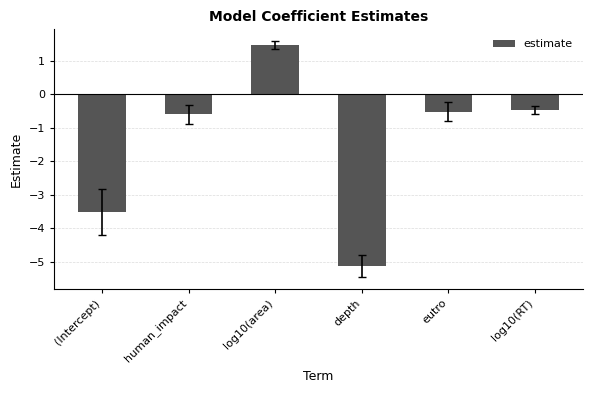

At which label is the value closest to -1?

human_impact